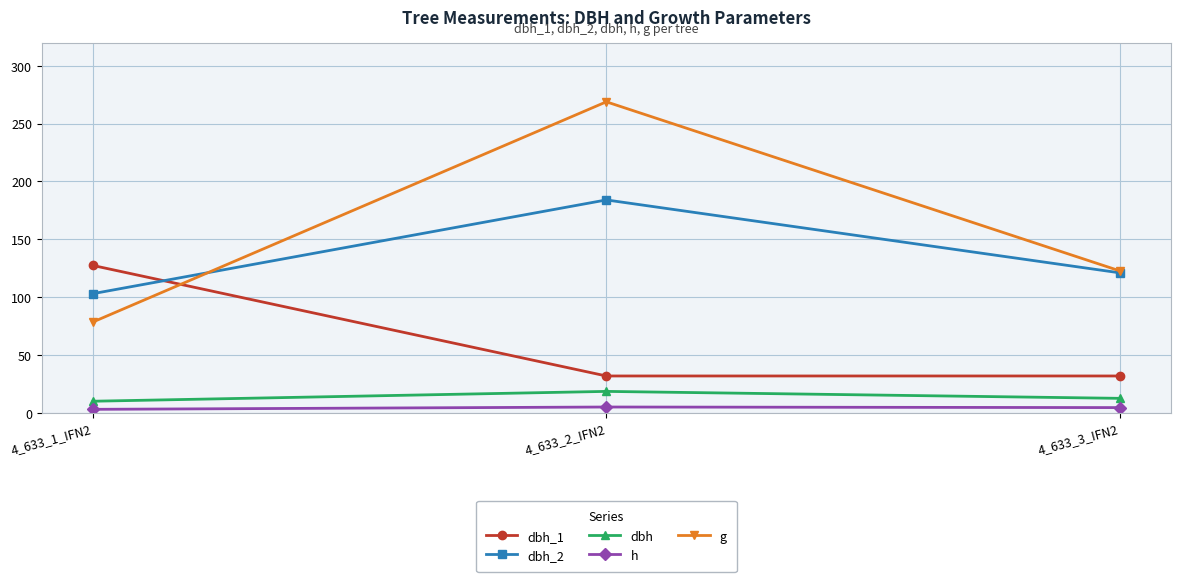

Which category has the highest value across all series?

4_633_2_IFN2